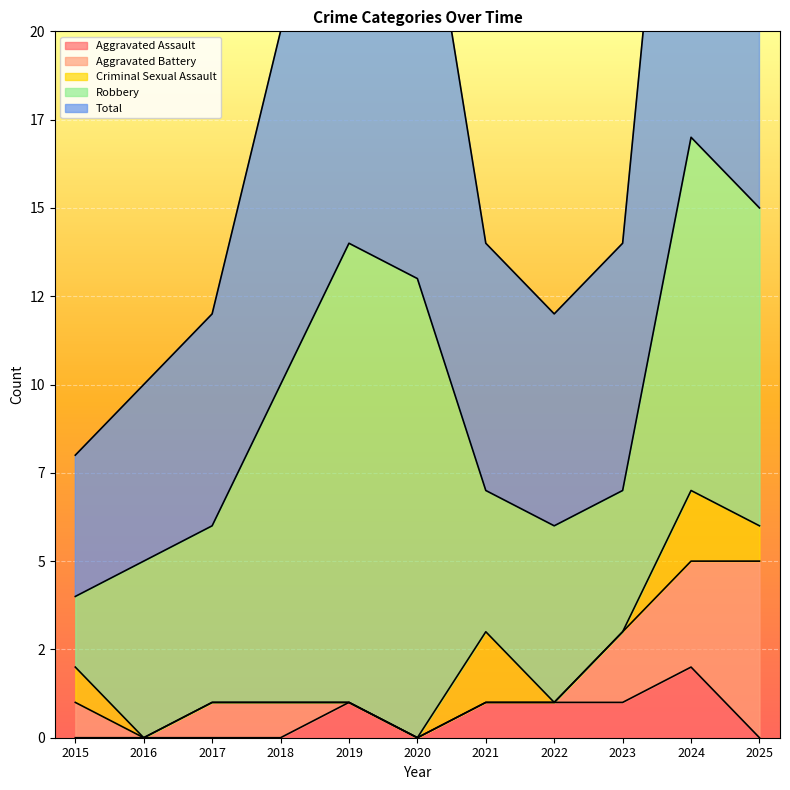

How many interior local peaks does the Criminal Sexual Assault series have?

2